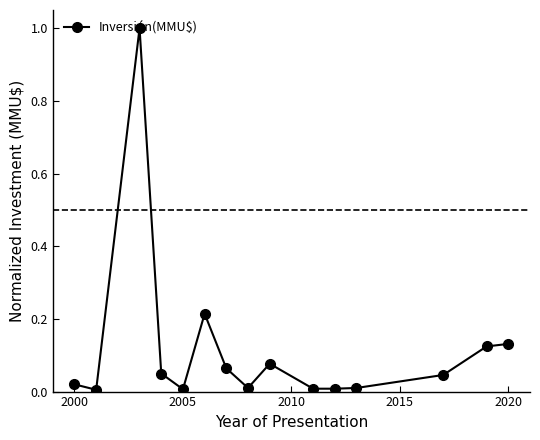

What is the greatest value displayed?

1.0